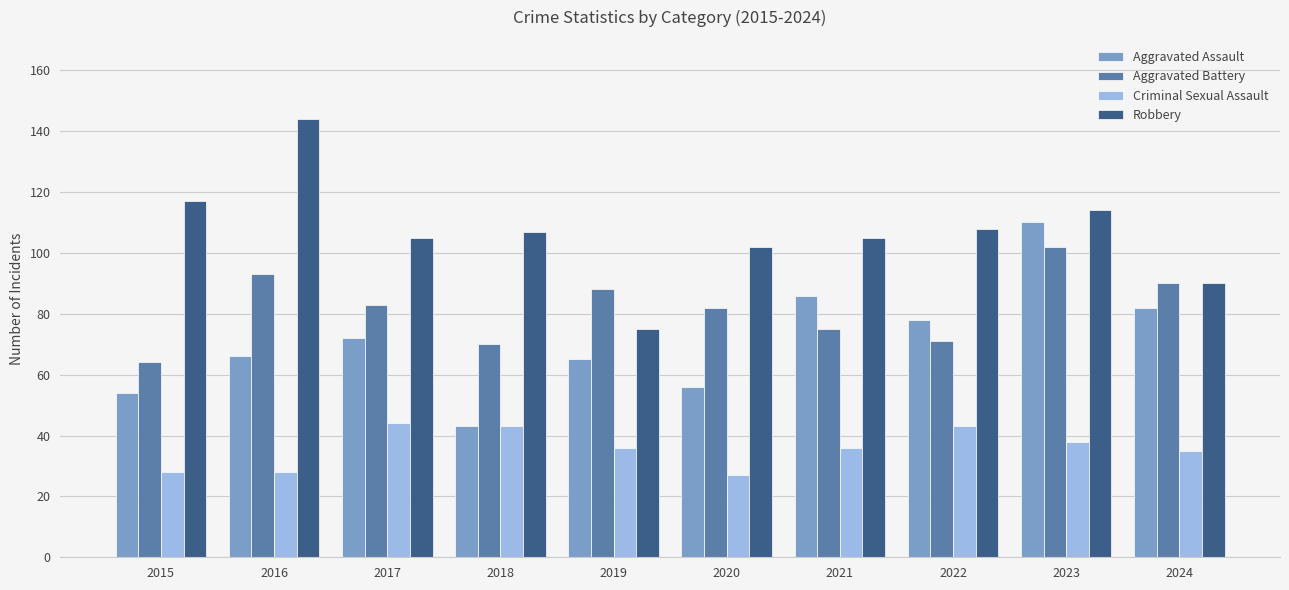

What is the average value of the Aggravated Assault series?

71